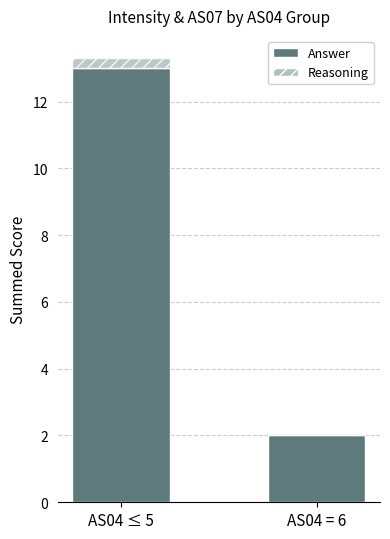

Reading right to left, list the values for the Answer series.

AS04 = 6=2.0	AS04 ≤ 5=13.0